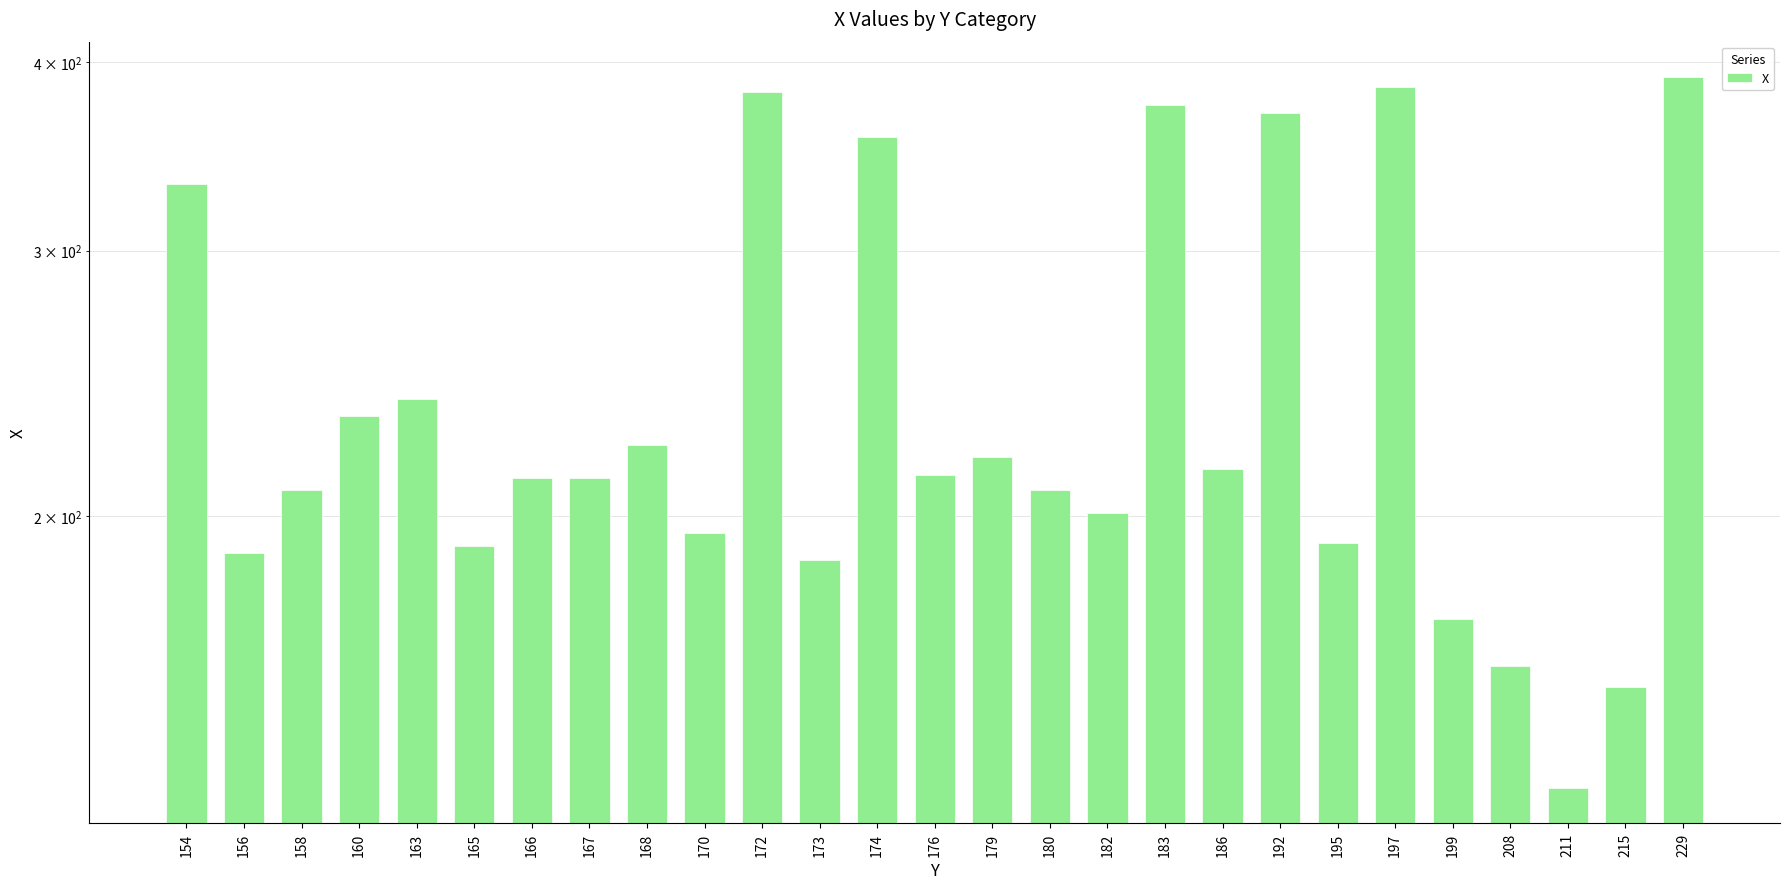

Reading left to right, transcribe all the data shown in this chart.

154=332	156=189	158=208	160=233	163=239	165=191	166=212	167=212	168=223	170=195	172=382	173=187	174=357	176=213	179=219	180=208	182=201	183=375	186=215	192=370	195=192	197=385	199=171	208=159	211=132	215=154	229=391